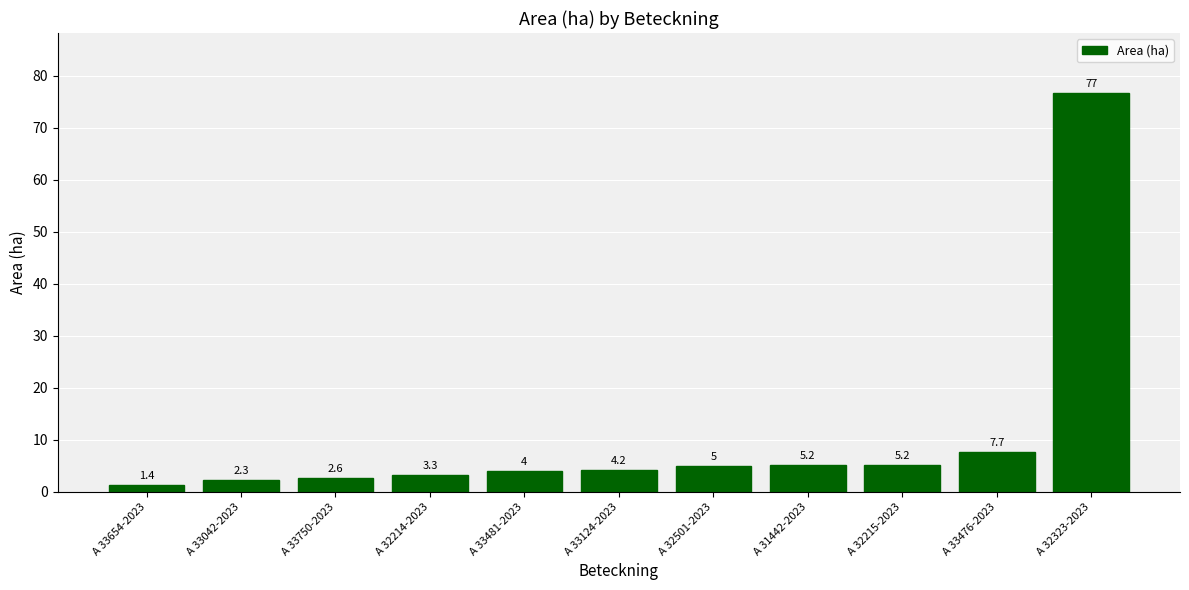

Does the chart contain any negative values?

No